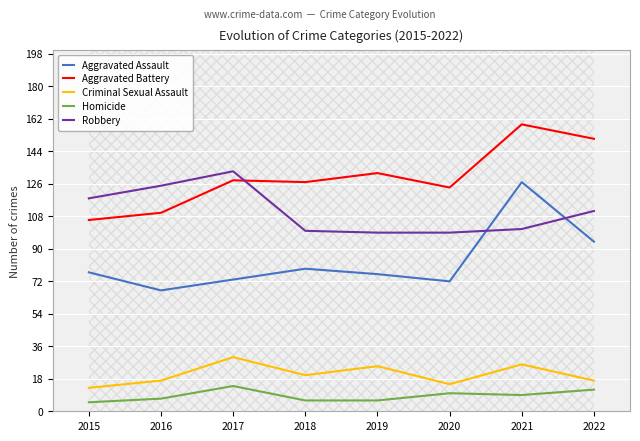

True or false: Aggravated Battery has a value of 124 at 2020.

True